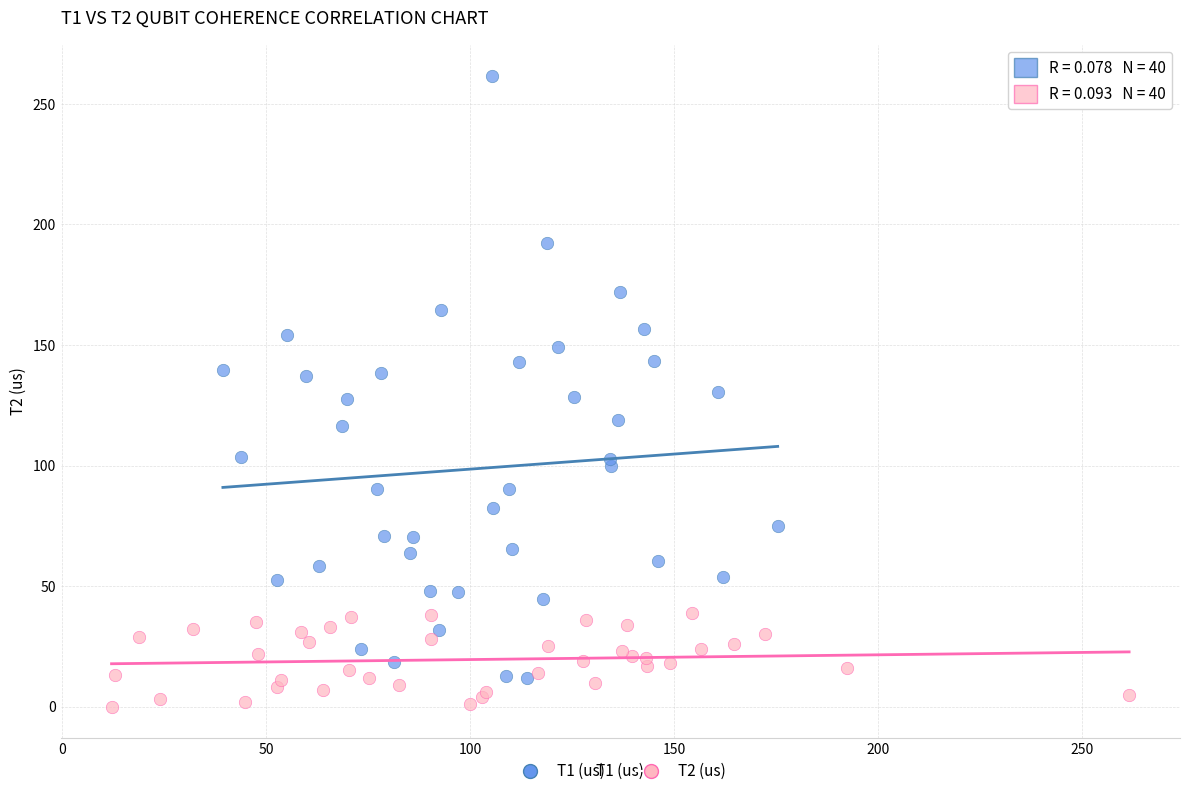

Which series contains the lowest Y value?

T2 (us)